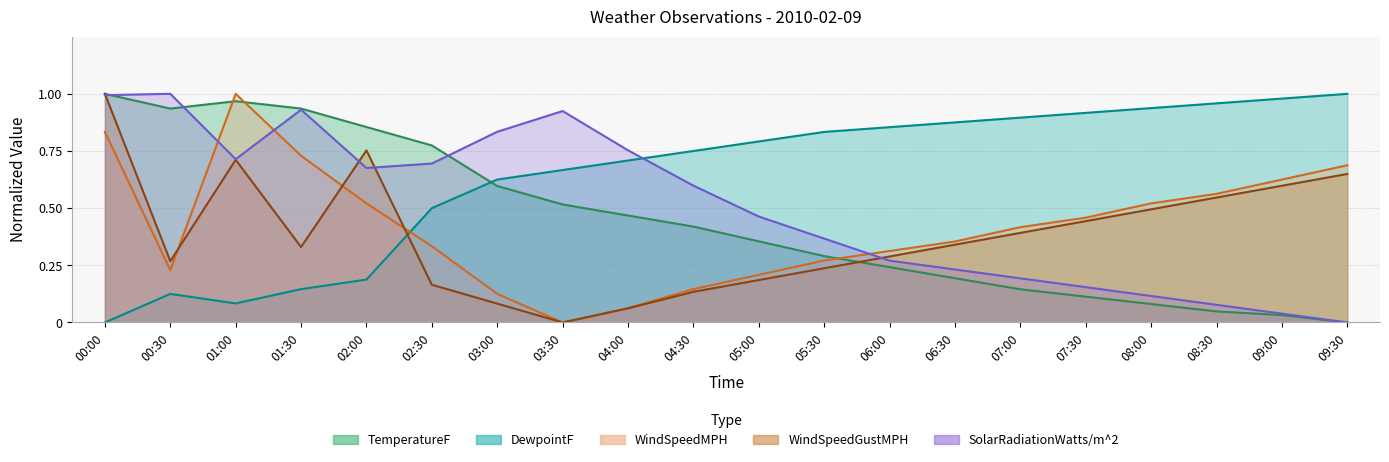

Where is WindSpeedMPH nearest to the value 0?

03:30